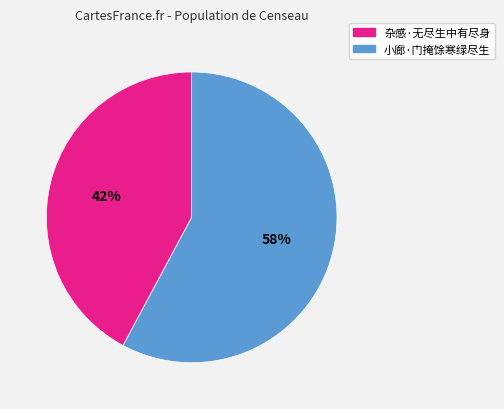

Which category has the biggest portion of the pie?

小廊·门掩馀寒绿尽生